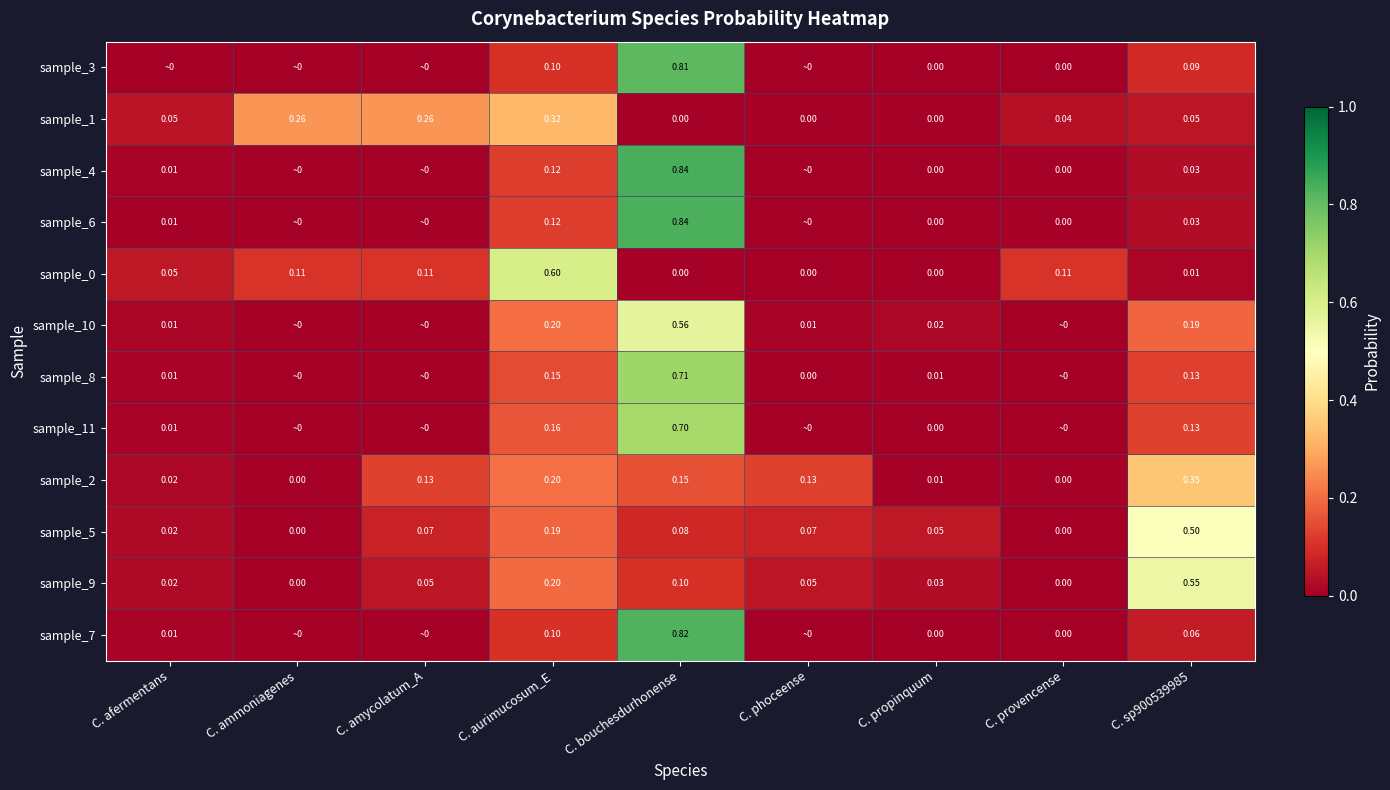

Which category has the highest value across all series?

C. bouchesdurhonense